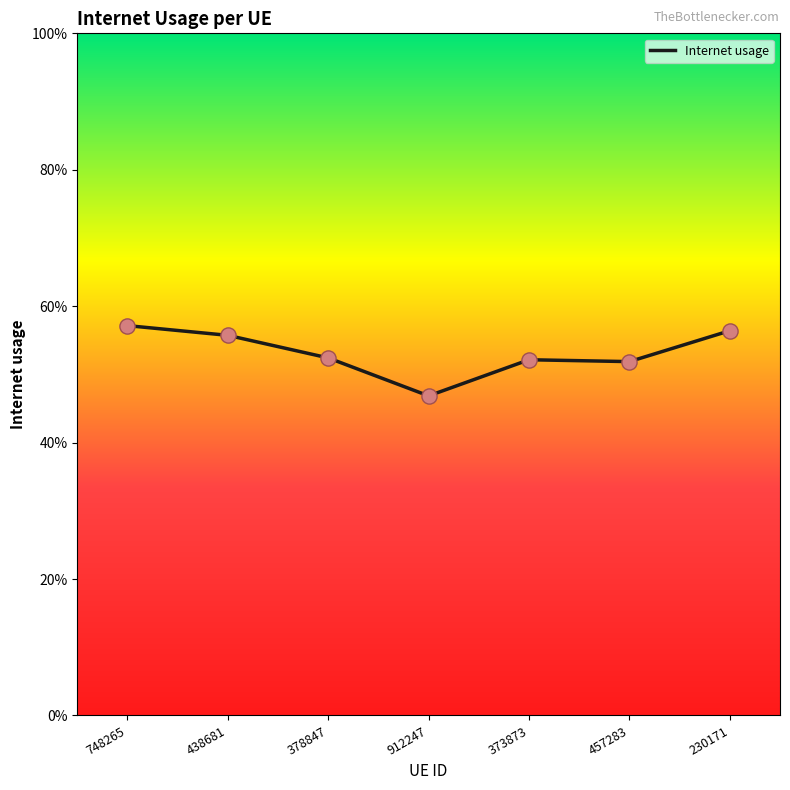

Between 457283 and 378847, which is larger?

378847